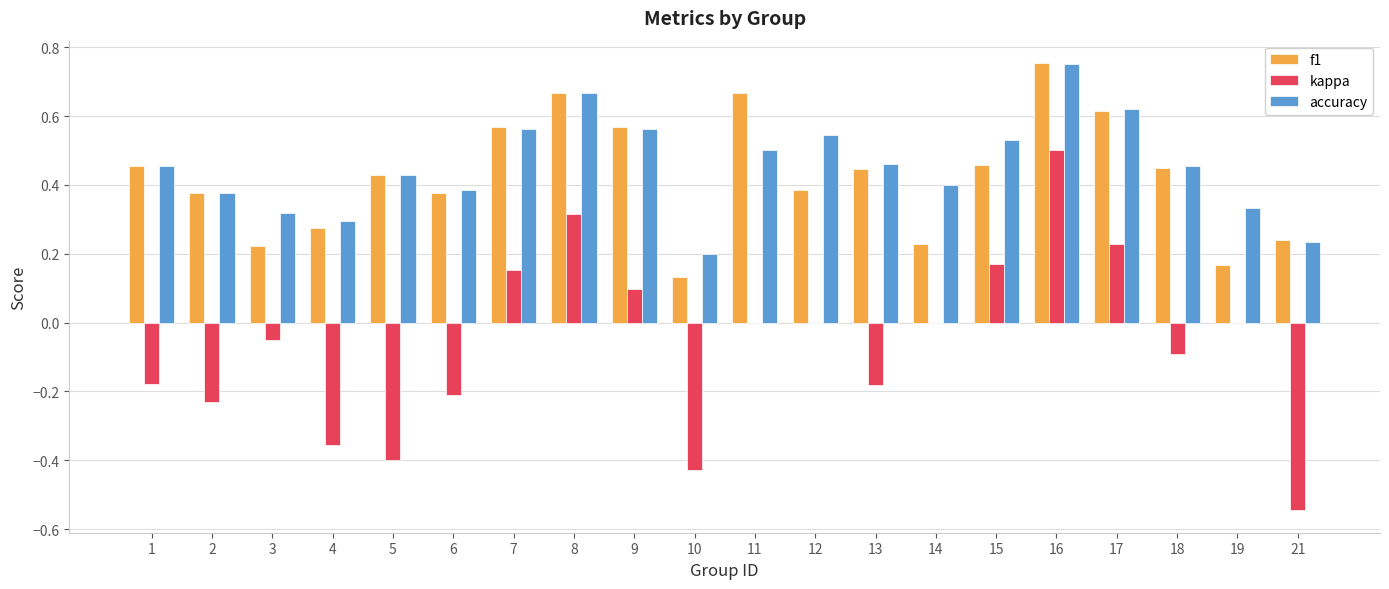

Which series has the widest spread of values?

kappa